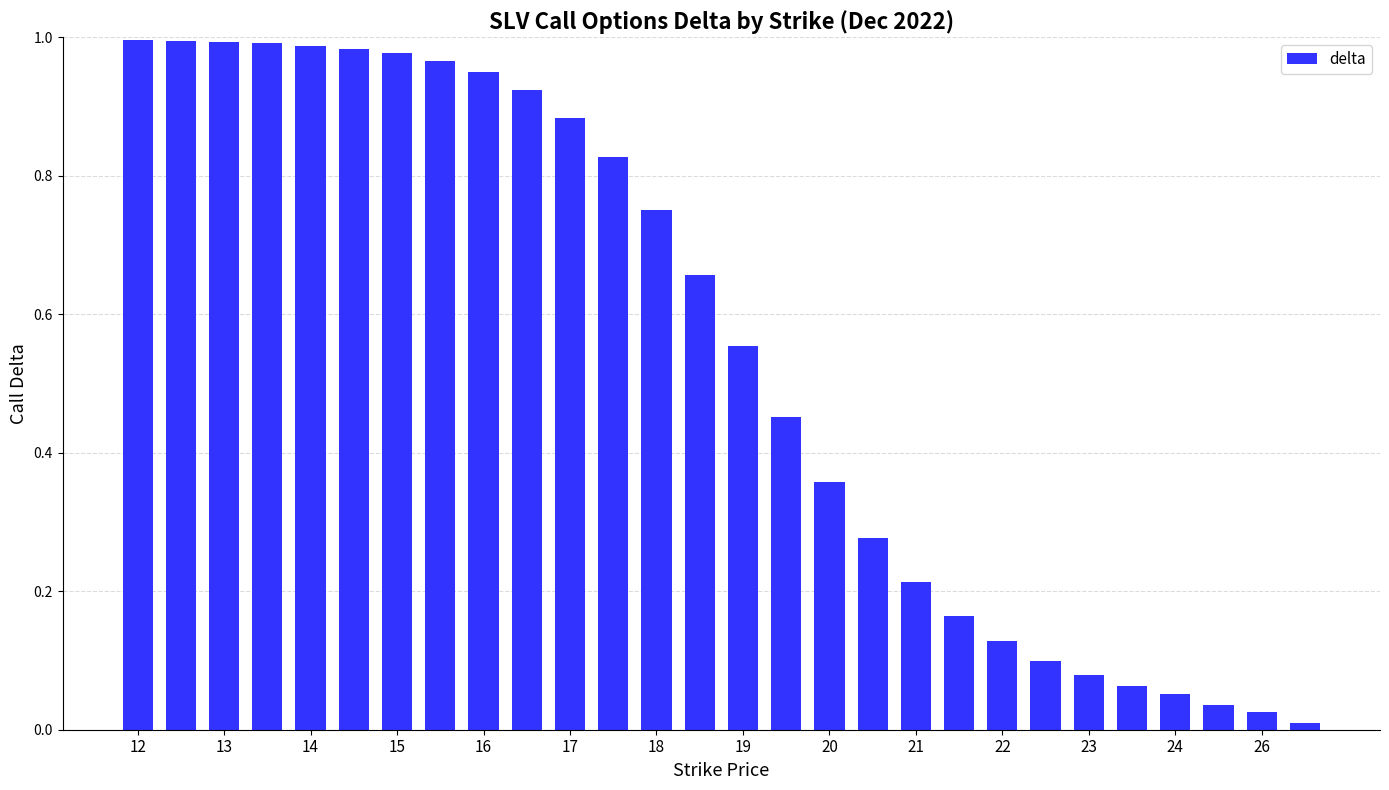

What is the sum of all values?

15.4